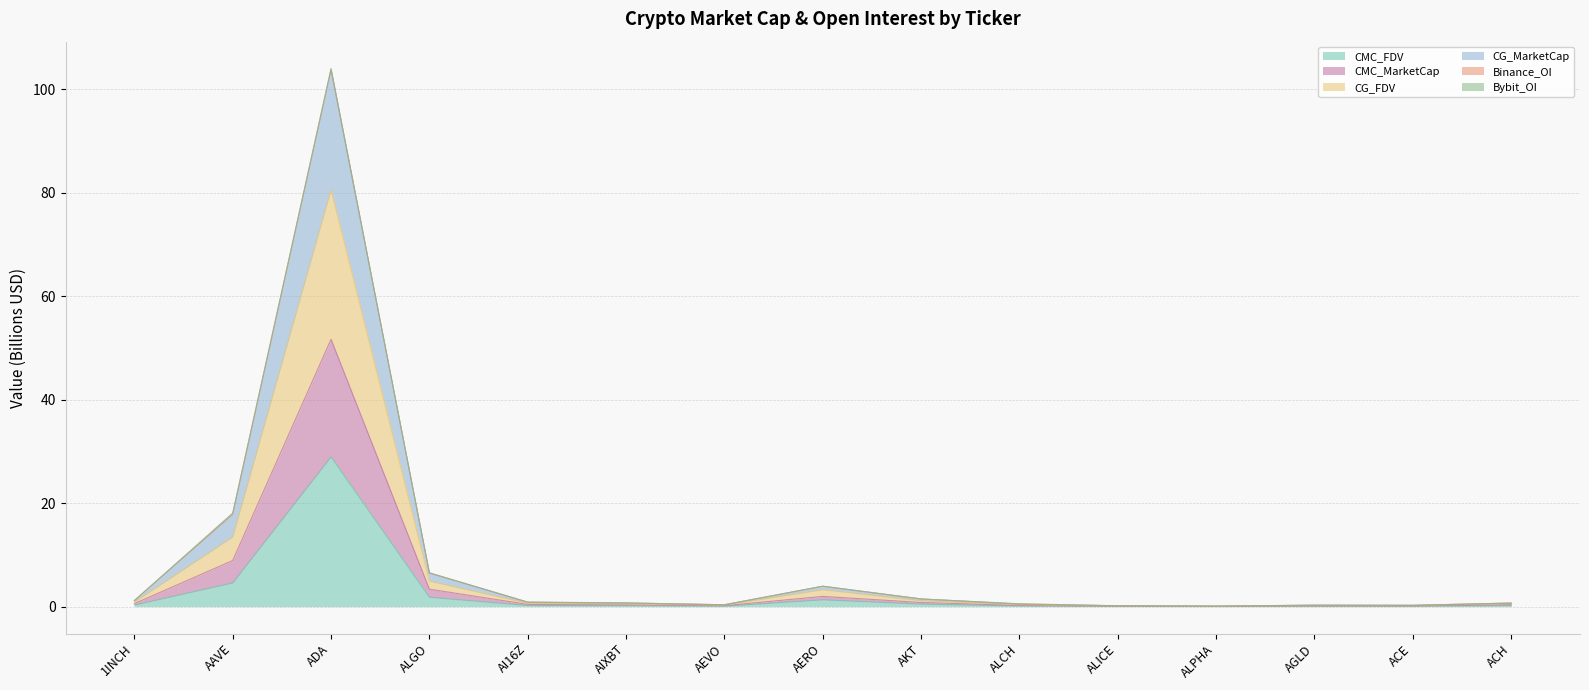

Where is the first local minimum for CMC_MarketCap?

AEVO